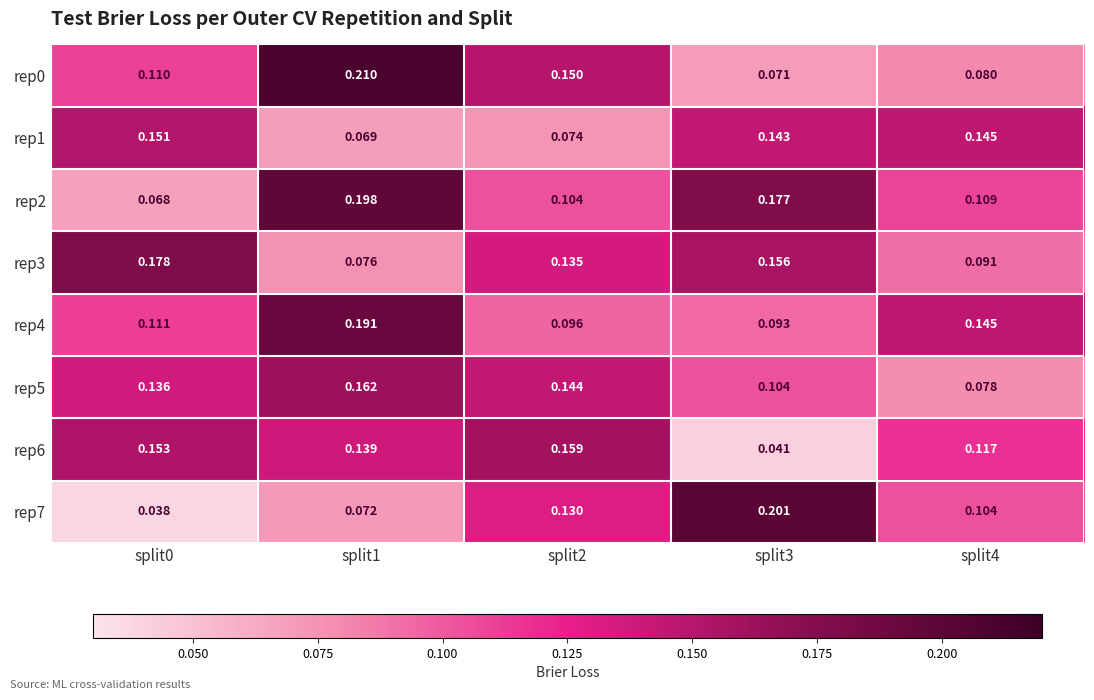

Is the value of rep5 at split3 greater than the value of rep0 at split0?

No